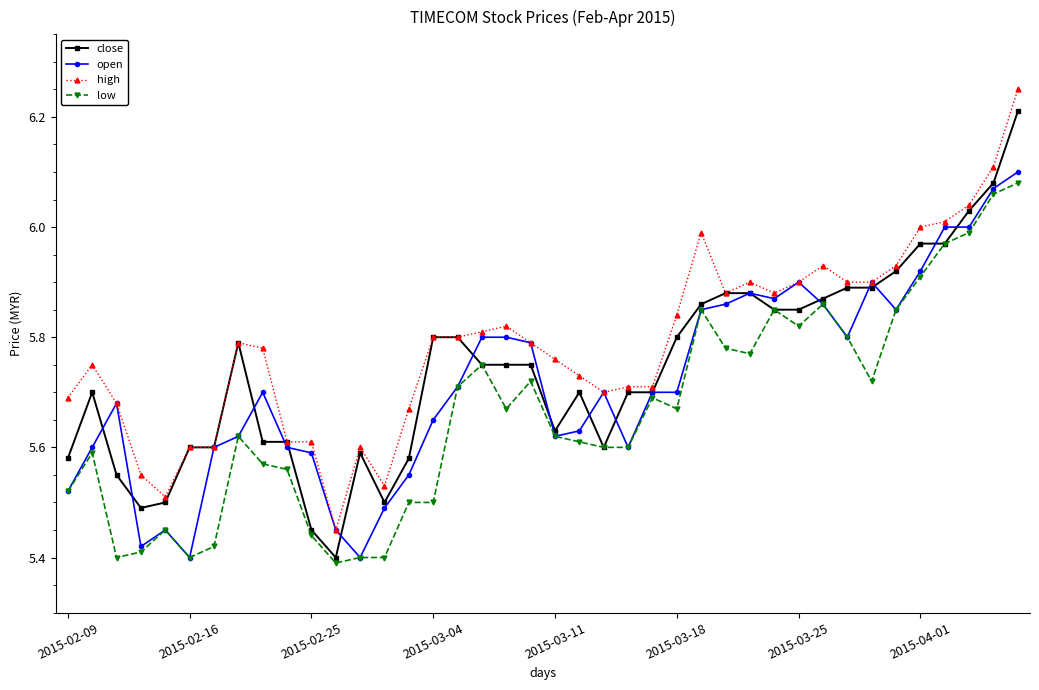

True or false: close has more than 0 points higher than both neighbors.

True